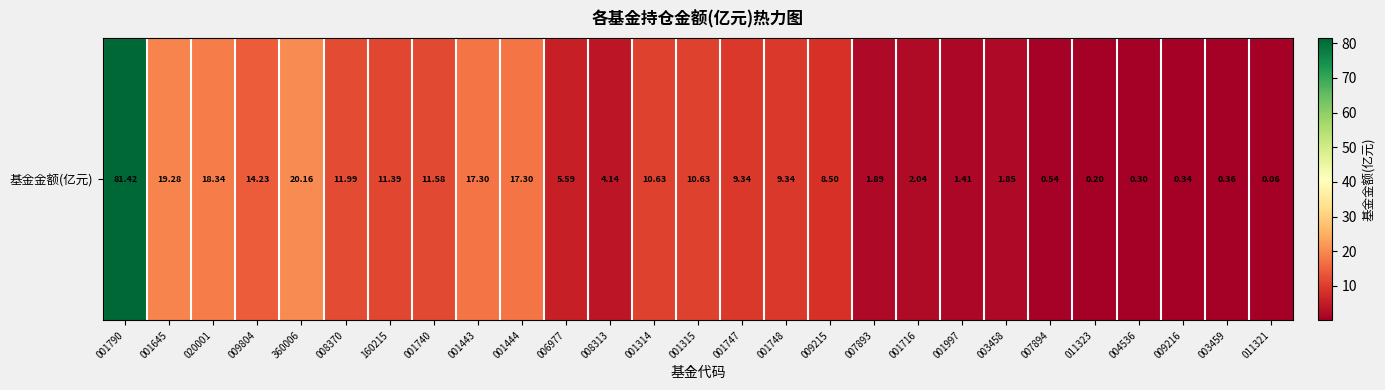

Where is the data nearest to the value 40?

360006